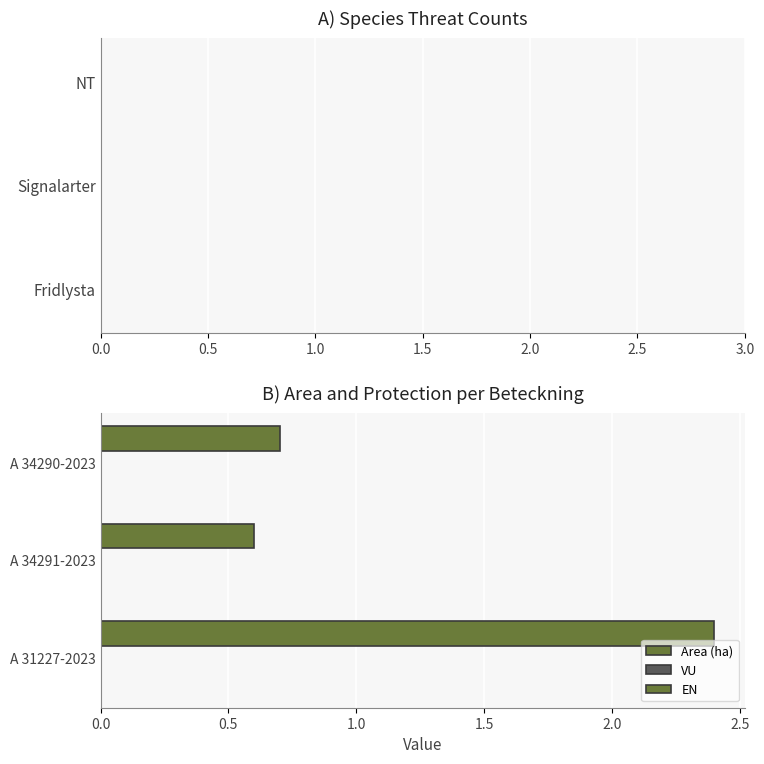

How many categories are shown in the chart?

3